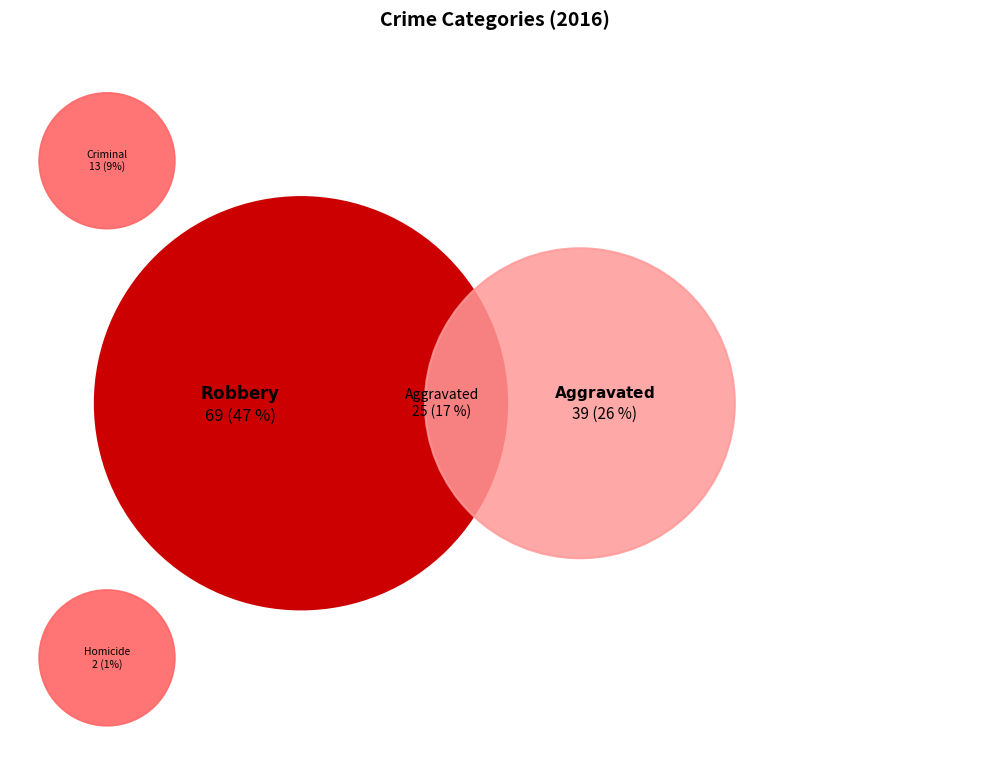

Does any single category account for the majority?

No